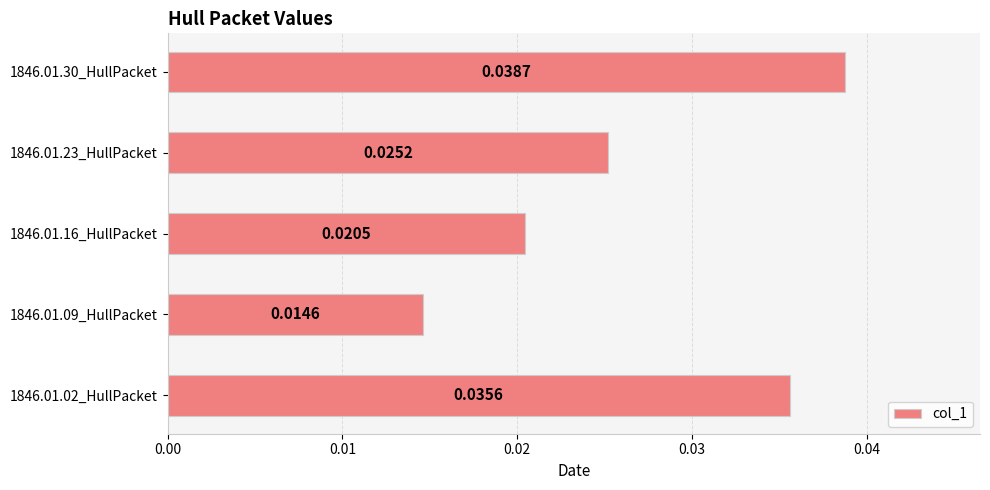

Count the values in the range 0 to 1.

5